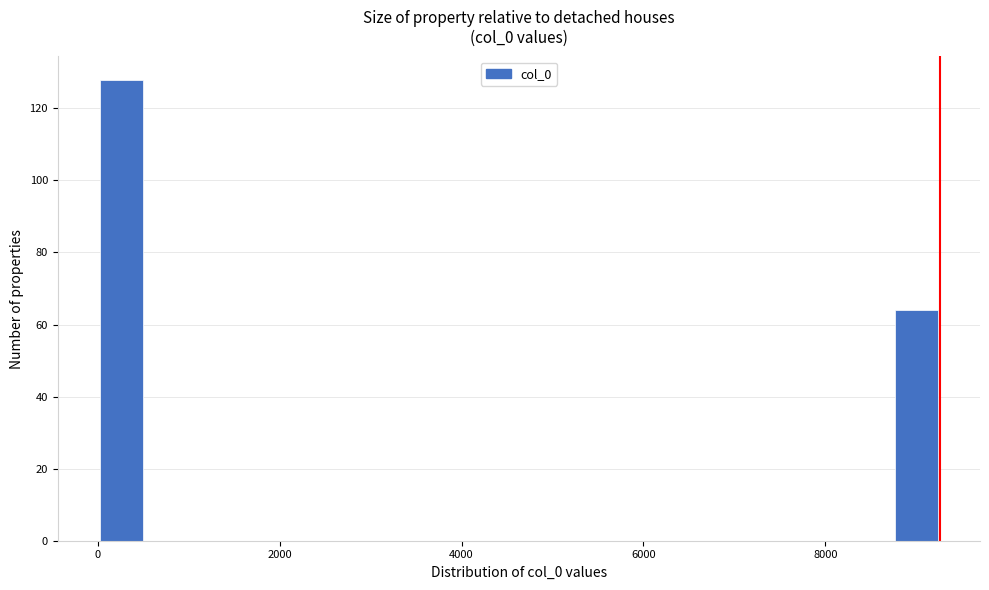

Around what value on the x-axis is the tallest bar? Give the approximate position of its centre, as read against the axis.

200